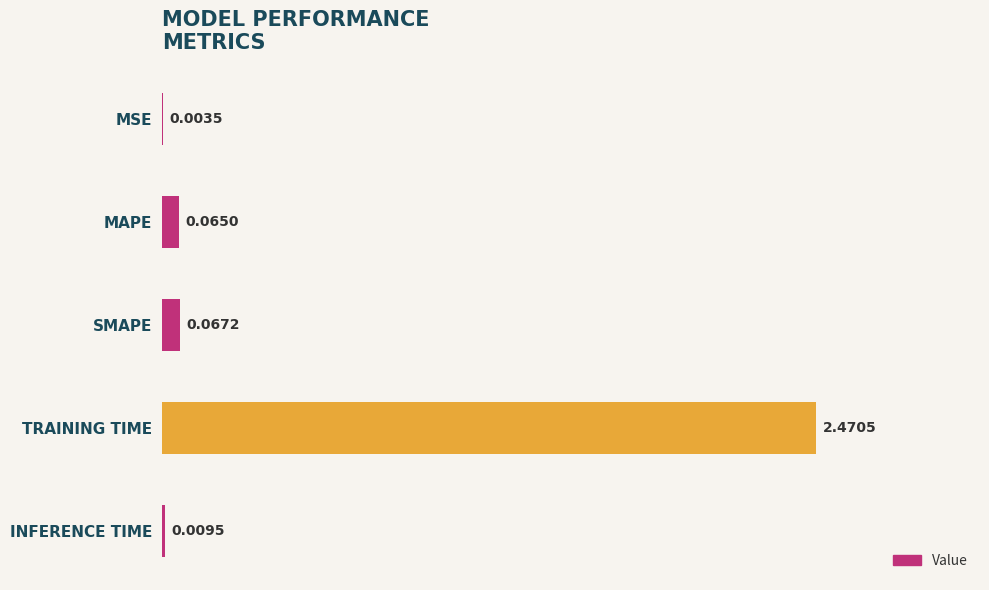

At which label is the value closest to 1?

SMAPE